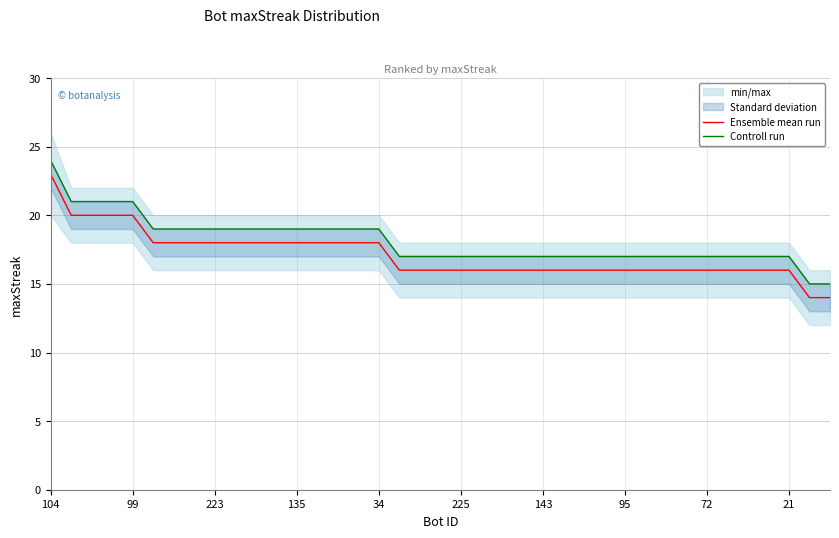

At 35, list the series in order from smallest to largest.

Ensemble mean run, Controll run